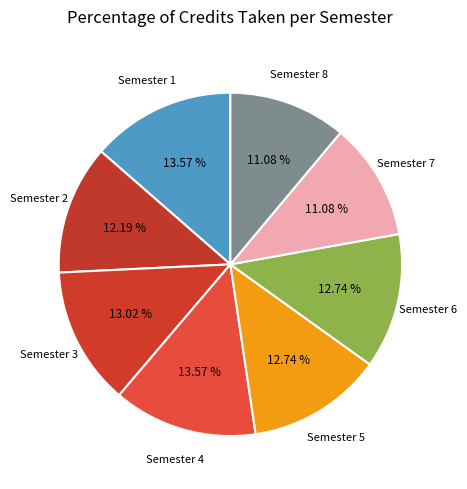

What percentage do Semester 4 and Semester 3 together represent?

26.6%